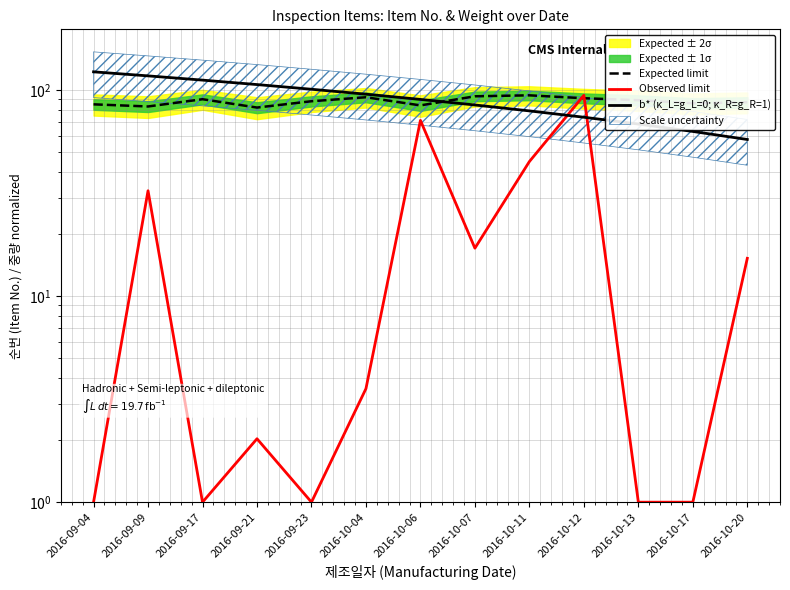

What is the minimum value for b* (κ_L=g_L=0; κ_R=g_R=1)?

57.4